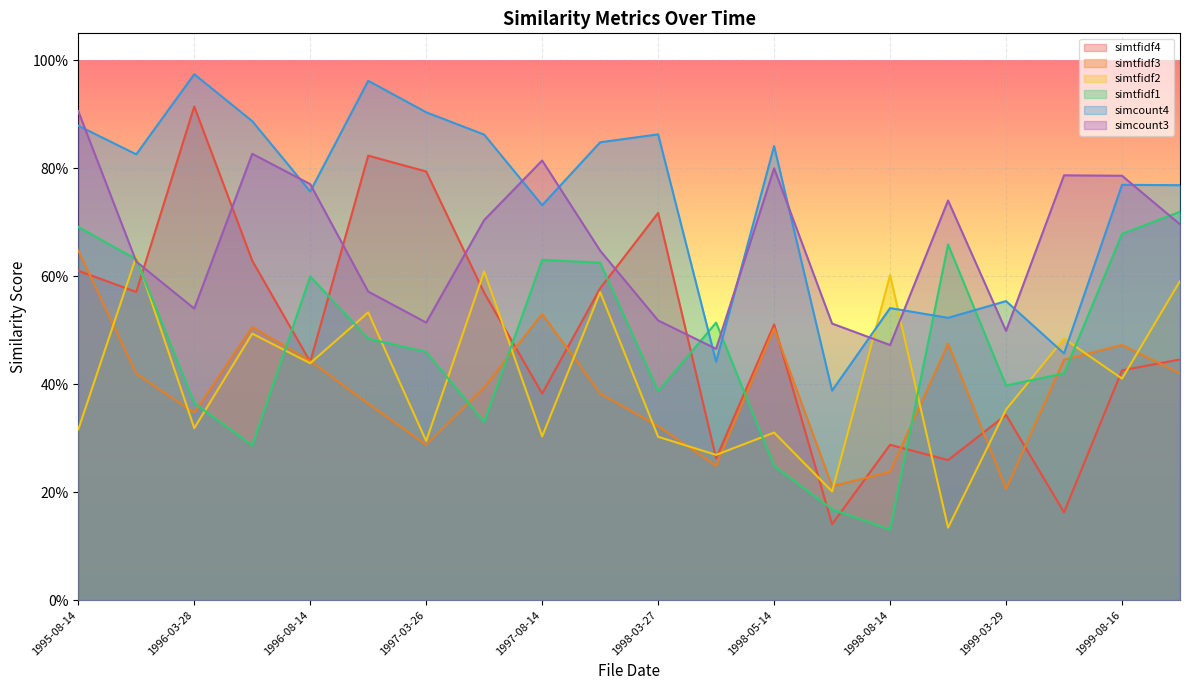

Which series changed the most between 1997-03-26 and 1999-05-17?

simtfidf4